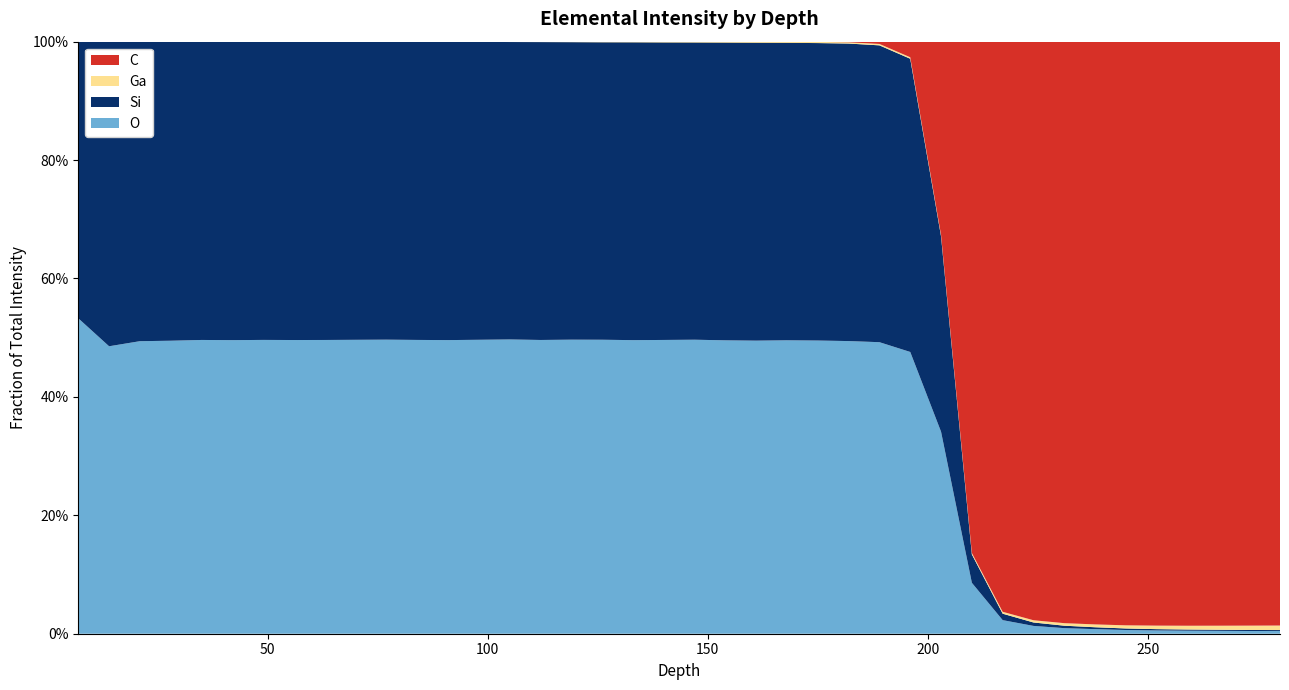

Reading left to right, extract all data points from this chart.

O: 7.01=33332000.0	14.01=35646000.0	21.01=46238000.0	28.01=54652000.0	35.01=61751000.0	42.01=67945000.0	49.01=73523000.0	56.01=78641000.0	63.01=83467000.0	70.01=87852000.0	77.01=92202000.0	84.01=95989000.0	91.01=99474000.0	98.01=102810000.0	105.01=105710000.0	112.01=108210000.0	119.01=110380000.0	126.01=111800000.0	133.01=112990000.0	140.01=113850000.0	147.01=114240000.0	154.01=113730000.0	161.01=112950000.0	168.01=111810000.0	175.01=109560000.0	182.01=106740000.0	189.01=102730000.0	196.01=93374000.0	203.01=72631000.0	210.01=20251000.0	217.01=4718600.0	224.01=2421600.0	231.01=1546800.0	238.01=1138600.0	245.01=811050.0	252.01=630870.0	259.01=506420.0	266.01=415140.0	273.01=333710.0	280.01=283860.0
C: 7.01=0.0	14.01=0.0	21.01=142.9	28.01=0.0	35.01=0.0	42.01=0.0	49.01=142.9	56.01=0.0	63.01=0.0	70.01=0.0	77.01=142.9	84.01=142.9	91.01=142.9	98.01=285.7	105.01=285.7	112.01=428.6	119.01=857.1	126.01=1571.4	133.01=1428.6	140.01=3428.6	147.01=6857.2	154.01=10143.0	161.01=17857.0	168.01=39857.0	175.01=86858.0	182.01=217430.0	189.01=800620.0	196.01=5169700.0	203.01=69508000.0	210.01=203410000.0	217.01=198120000.0	224.01=179250000.0	231.01=161220000.0	238.01=144830000.0	245.01=127780000.0	252.01=112040000.0	259.01=97531000.0	266.01=83796000.0	273.01=71642000.0	280.01=60357000.0
Si: 7.01=29232000.0	14.01=37772000.0	21.01=47342000.0	28.01=55784000.0	35.01=62701000.0	42.01=69070000.0	49.01=74628000.0	56.01=79876000.0	63.01=84741000.0	70.01=89089000.0	77.01=93392000.0	84.01=97392000.0	91.01=101020000.0	98.01=104180000.0	105.01=106840000.0	112.01=109740000.0	119.01=111680000.0	126.01=113120000.0	133.01=114620000.0	140.01=115300000.0	147.01=115490000.0	154.01=115410000.0	161.01=114810000.0	168.01=113340000.0	175.01=111160000.0	182.01=108520000.0	189.01=104600000.0	196.01=97175000.0	203.01=70256000.0	210.01=11302000.0	217.01=2243800.0	224.01=1063800.0	231.01=678600.0	238.01=471710.0	245.01=339000.0	252.01=249140.0	259.01=197860.0	266.01=155140.0	273.01=126150.0	280.01=95859.0
Ga: 7.01=0.0	14.01=0.0	21.01=571.4	28.01=571.4	35.01=1142.9	42.01=2285.7	49.01=4857.2	56.01=10572.0	63.01=18143.0	70.01=27143.0	77.01=39000.0	84.01=57715.0	91.01=76858.0	98.01=92144.0	105.01=126290.0	112.01=149150.0	119.01=181860.0	126.01=231860.0	133.01=249860.0	140.01=293430.0	147.01=314280.0	154.01=352710.0	161.01=396140.0	168.01=410570.0	175.01=437280.0	182.01=466710.0	189.01=496570.0	196.01=488710.0	203.01=468710.0	210.01=585440.0	217.01=653020.0	224.01=690030.0	231.01=703750.0	238.01=705460.0	245.01=688600.0	252.01=672030.0	259.01=628160.0	266.01=579150.0	273.01=532000.0	280.01=466280.0